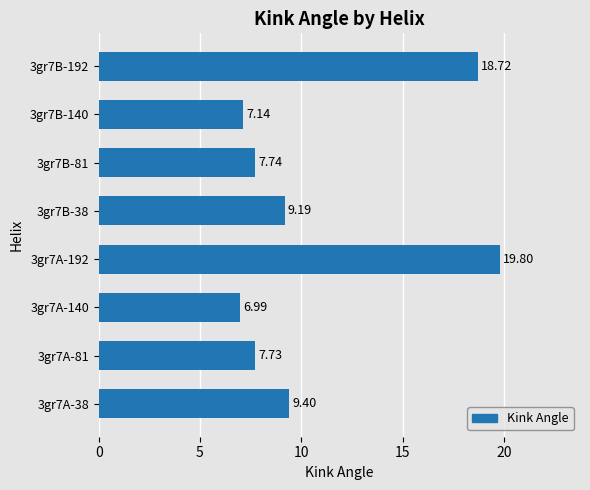

Which label corresponds to the largest value in the chart?

3gr7A-192